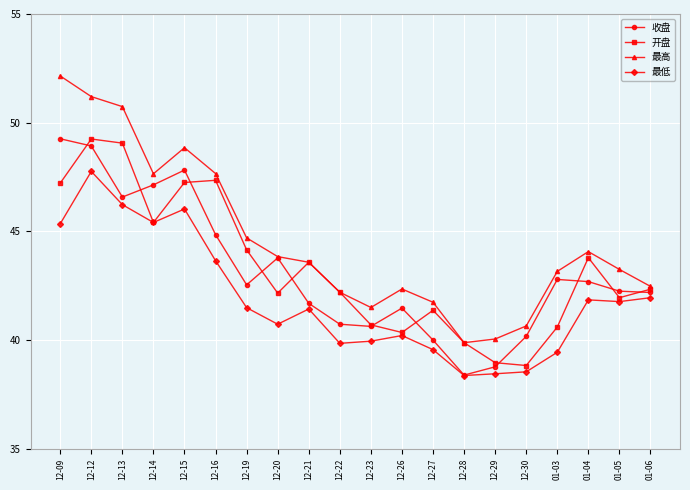

Which category has the highest value in the 收盘 series?

12-09